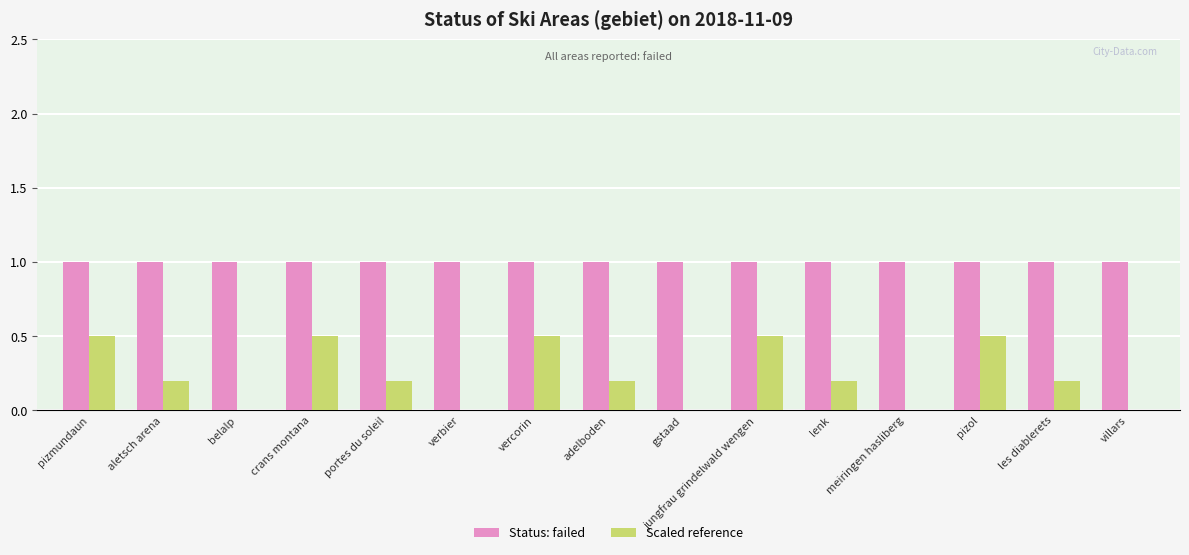

How many groups of bars are there?

15